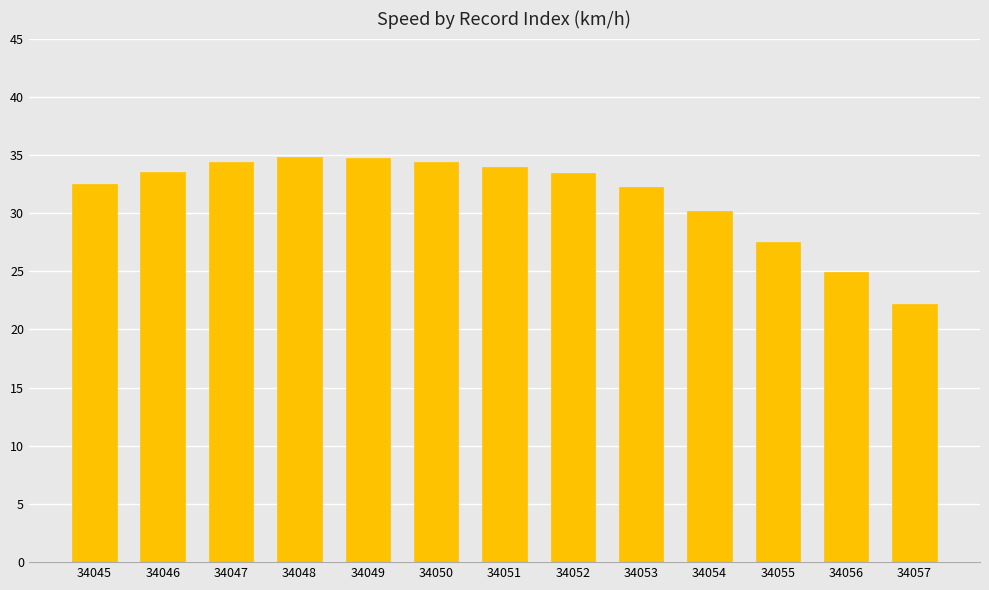

Count the number of values greater than 33.

7